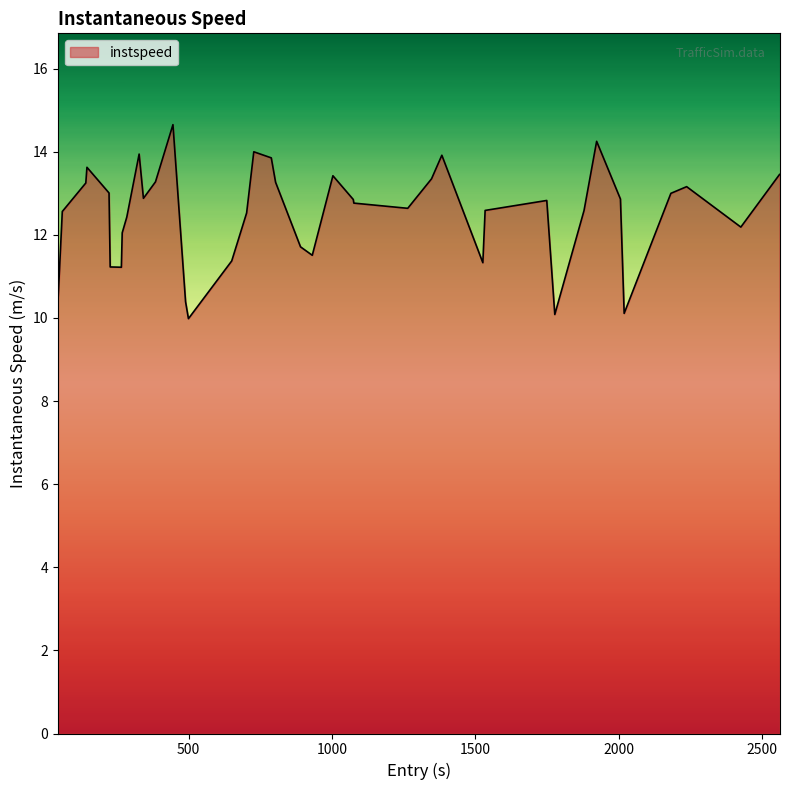

What is the maximum value shown in the chart?

14.7